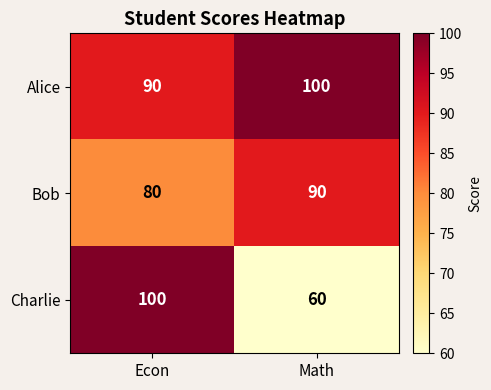

At which category is the sum across all series the highest?

Econ